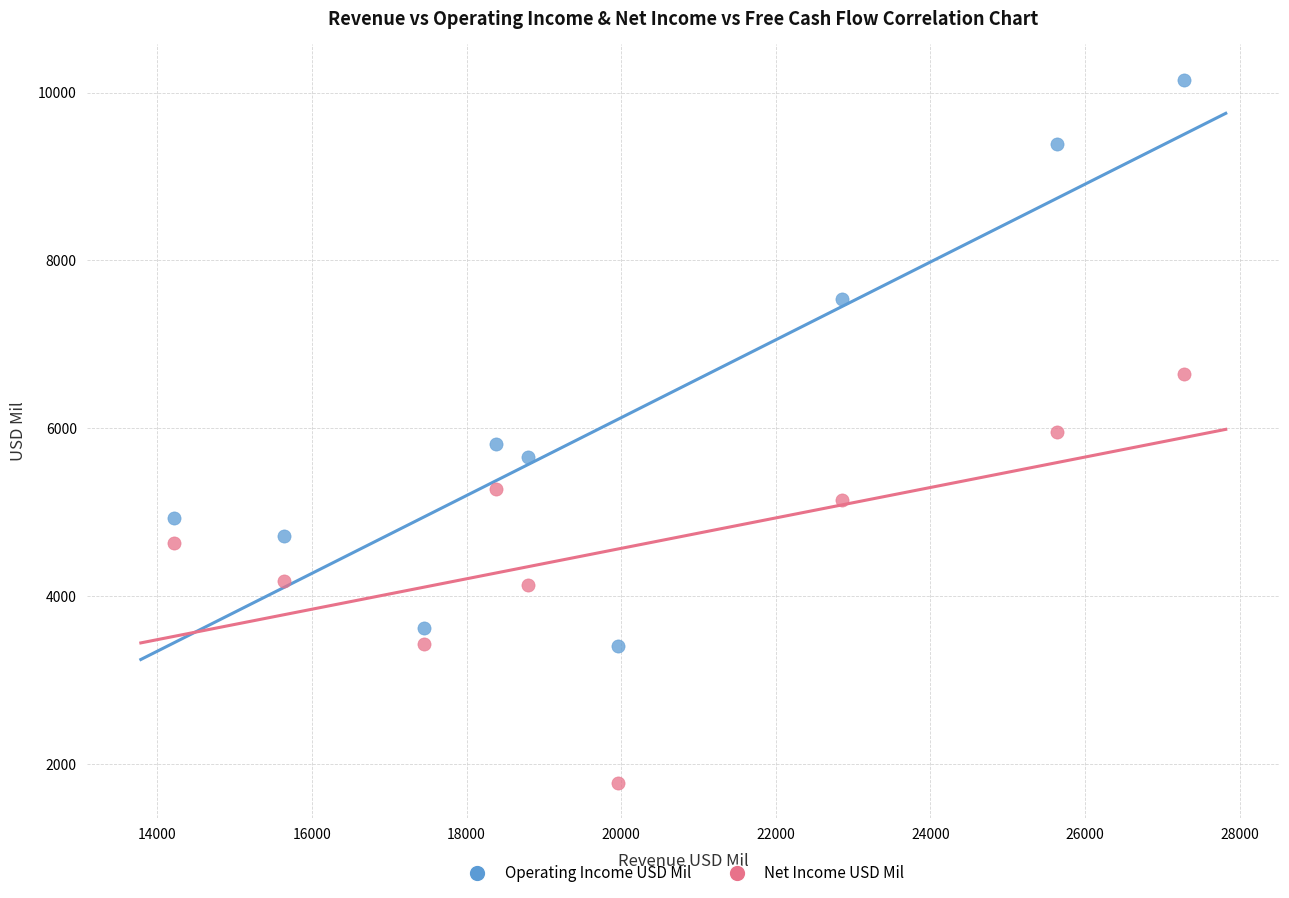

Which series has the largest Y range (max minus min)?

Operating Income USD Mil